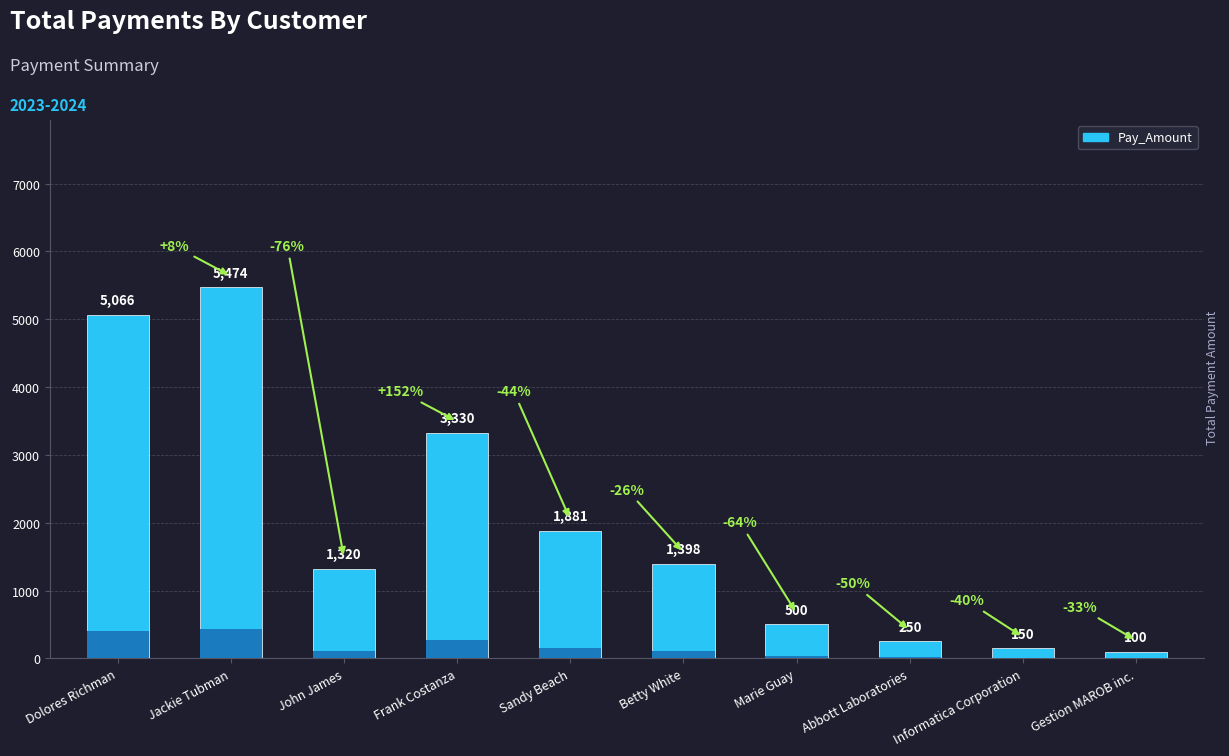

Reading right to left, list all the values displayed in this chart.

Gestion MAROB inc.=100.0	Informatica Corporation=150.0	Abbott Laboratories=250.0	Marie Guay=500.0	Betty White=1398.0	Sandy Beach=1881.4	Frank Costanza=3330.0	John James=1320.4	Jackie Tubman=5474.4	Dolores Richman=5066.2